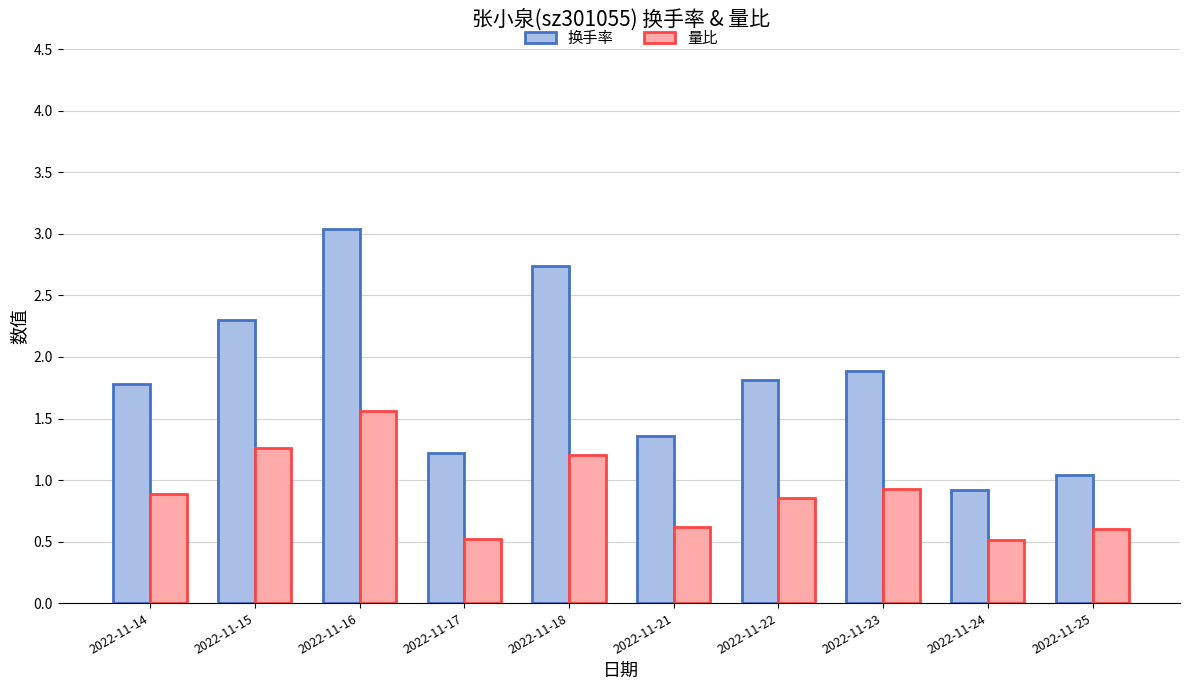

Read the 量比 value at 2022-11-21.

0.6